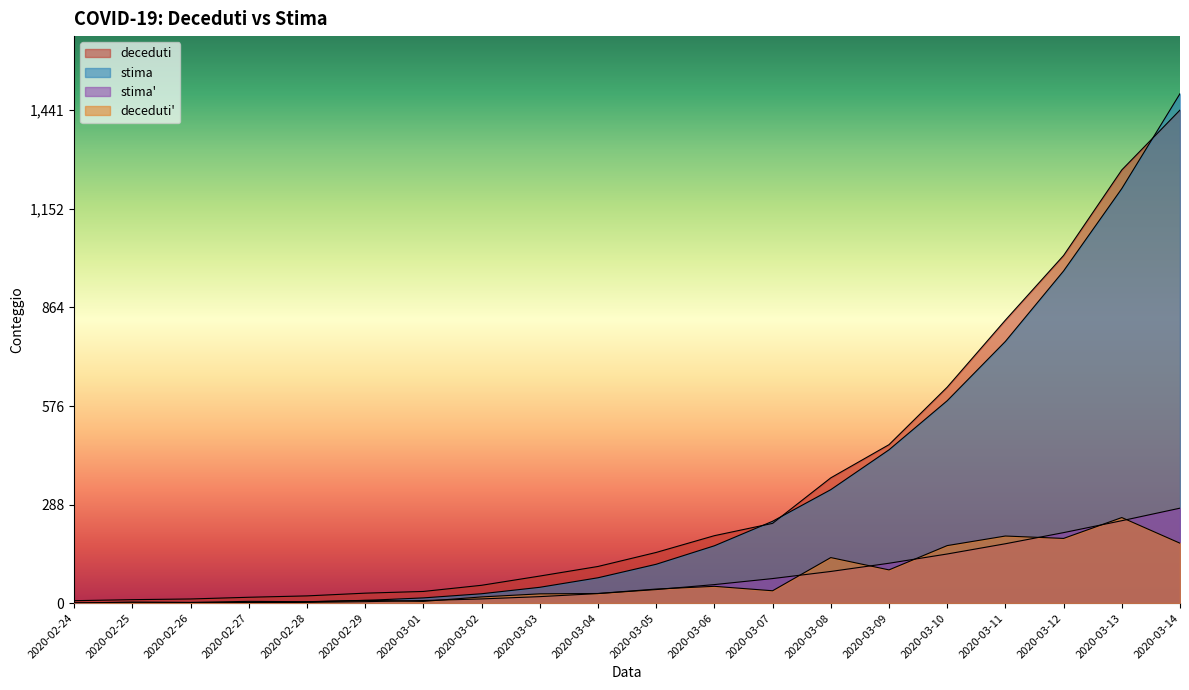

Reading left to right, extract all data points from this chart.

deceduti: 7.0	10.0	12.0	17.0	21.0	29.0	34.0	52.0	79.0	107.0	148.0	197.0	233.0	366.0	463.0	631.0	827.0	1016.0	1266.0	1441.0
stima: 0.0	0.0	0.4	1.4	3.6	7.8	15.1	27.3	46.1	74.0	113.4	167.5	239.1	331.5	447.9	591.4	764.8	970.8	1211.5	1488.9
stima_prime: 0.0	0.0	0.4	1.0	2.2	4.2	7.4	12.1	18.8	27.8	39.5	54.0	71.6	92.4	116.4	143.5	173.4	206.0	240.8	277.4
deceduti_prime: 0.0	3.0	2.0	5.0	4.0	8.0	5.0	18.0	27.0	28.0	41.0	49.0	36.0	133.0	97.0	168.0	196.0	189.0	250.0	175.0